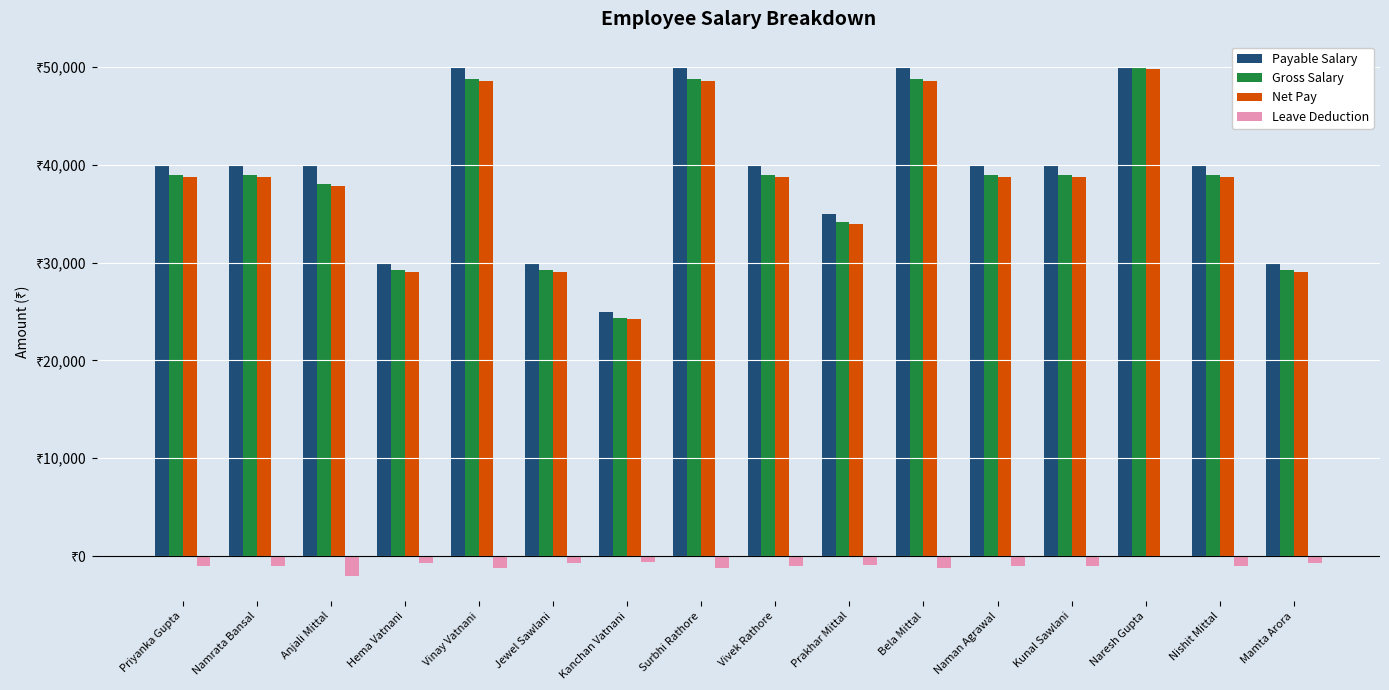

Which series has the largest total across all categories?

Payable Salary